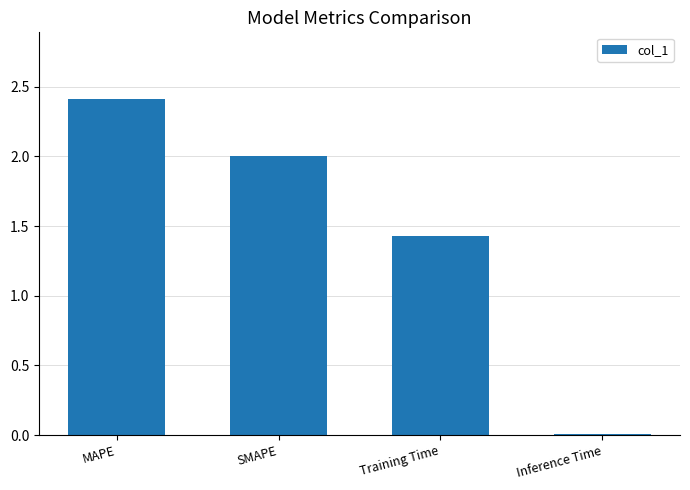

How many series are shown in this chart?

1